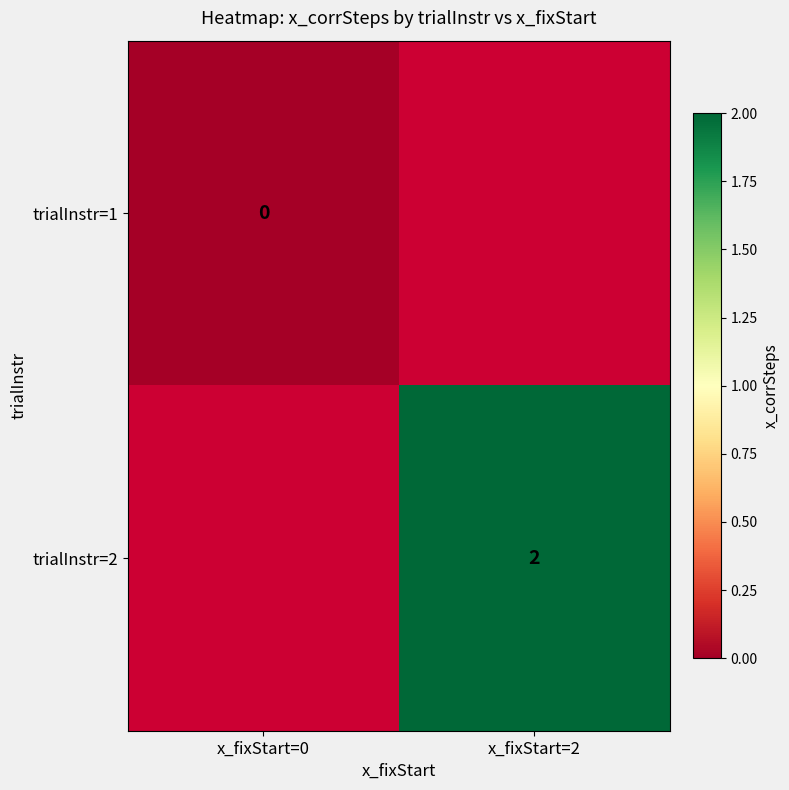

The value of trialInstr=2 at x_fixStart=2 is 4. True or false?

False